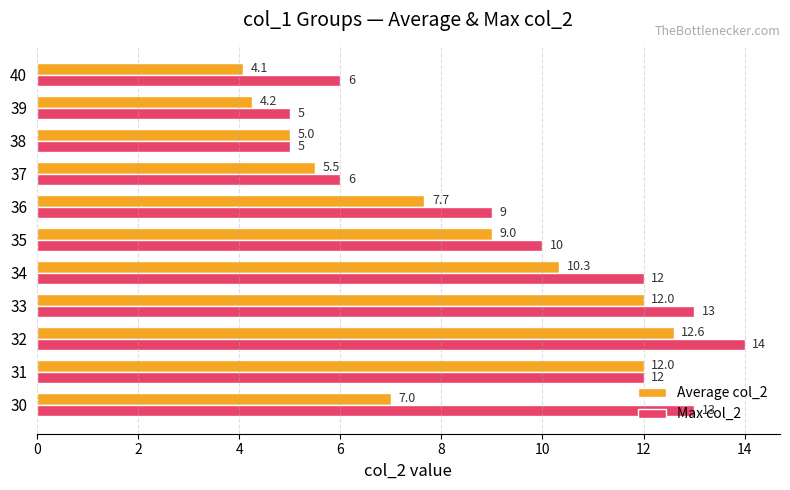

What are all the series names shown in the legend?

Average col_2, Max col_2